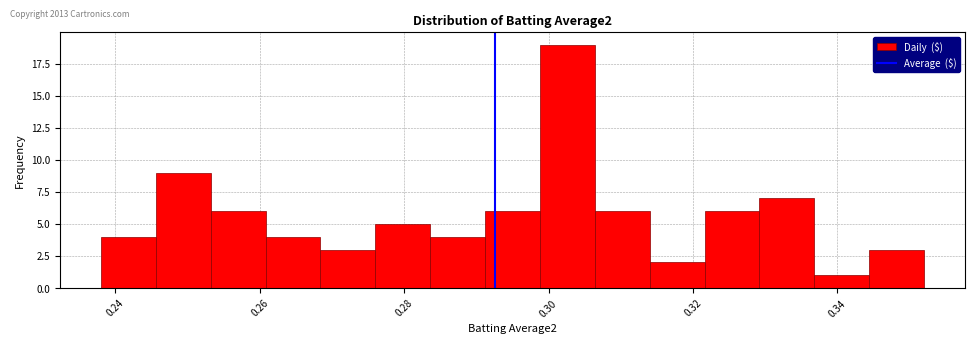

Read against the x-axis, roughly where is the centre of the tallest bar?

0.302